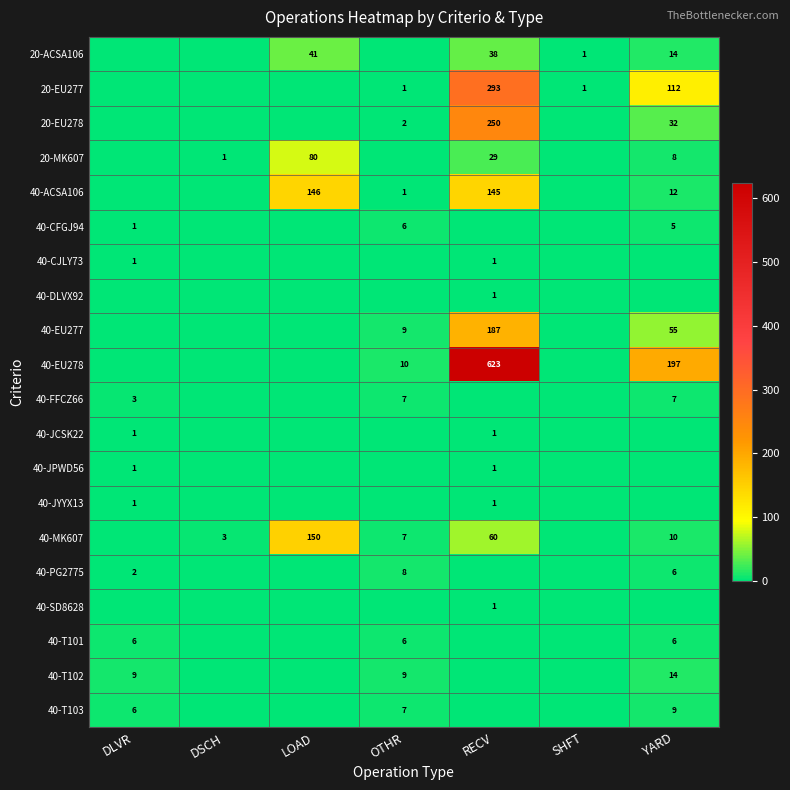

The 40-SD8628 series shows 0 at RECV. True or false?

False